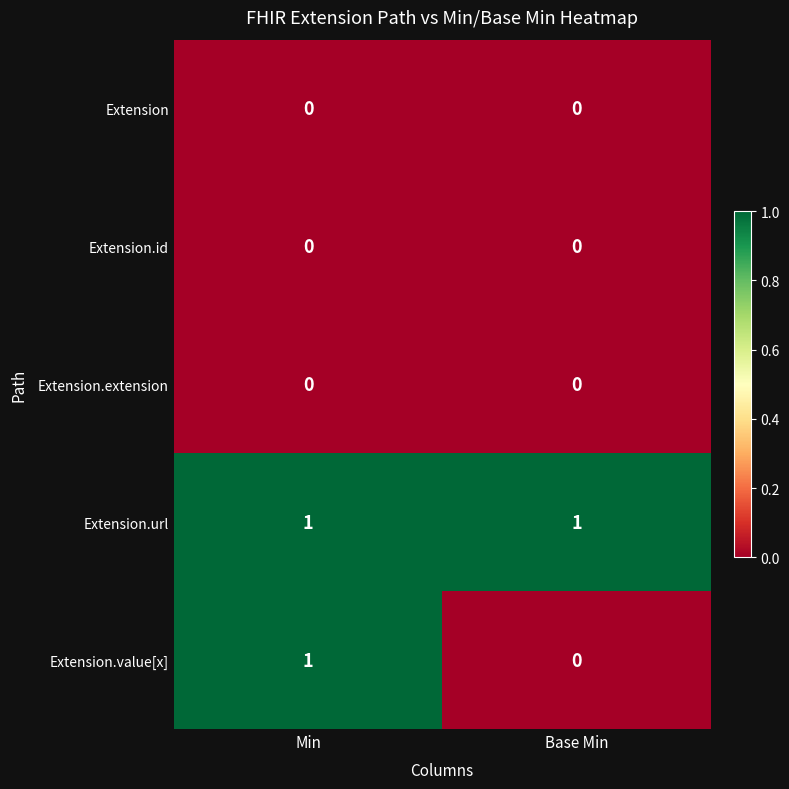

Reading left to right, transcribe all the data shown in this chart.

Extension: 0	0
Extension.id: 0	0
Extension.extension: 0	0
Extension.url: 1	1
Extension.value[x]: 1	0